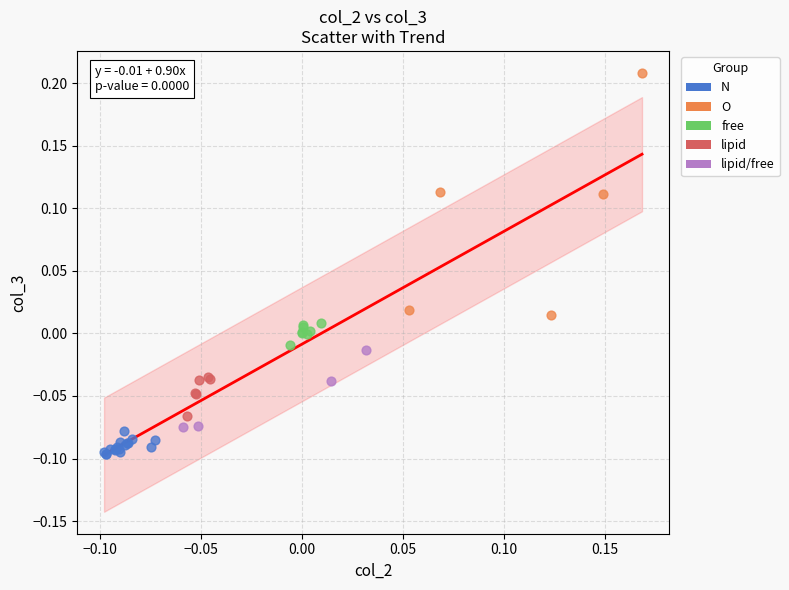

Which series has the largest Y range (max minus min)?

O